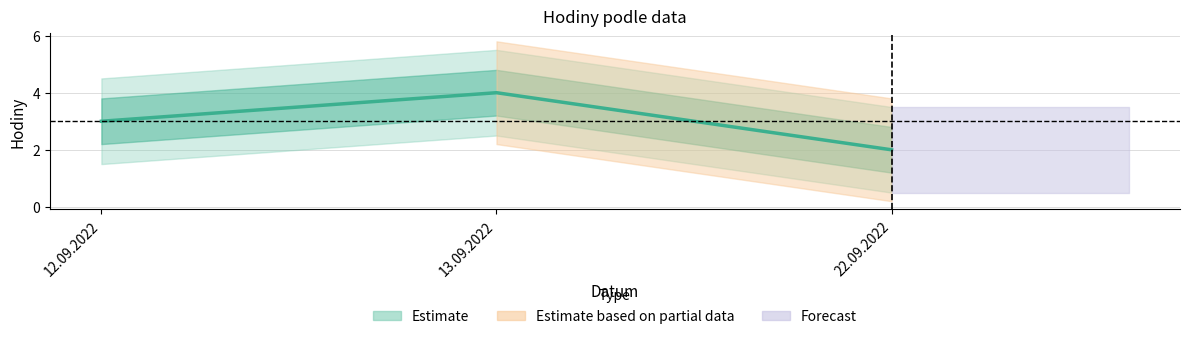

Reading left to right, extract all data points from this chart.

12.09.2022=3	13.09.2022=4	22.09.2022=2